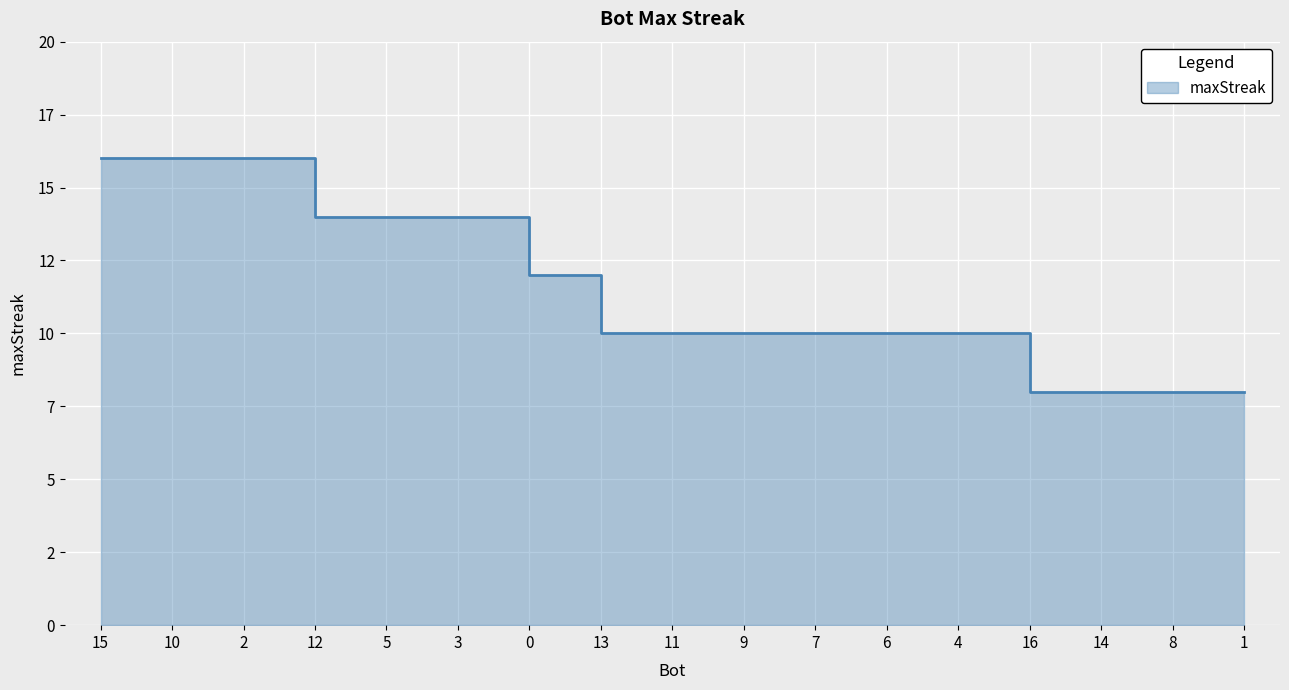

What is the change in value from 12 to 4?

-4